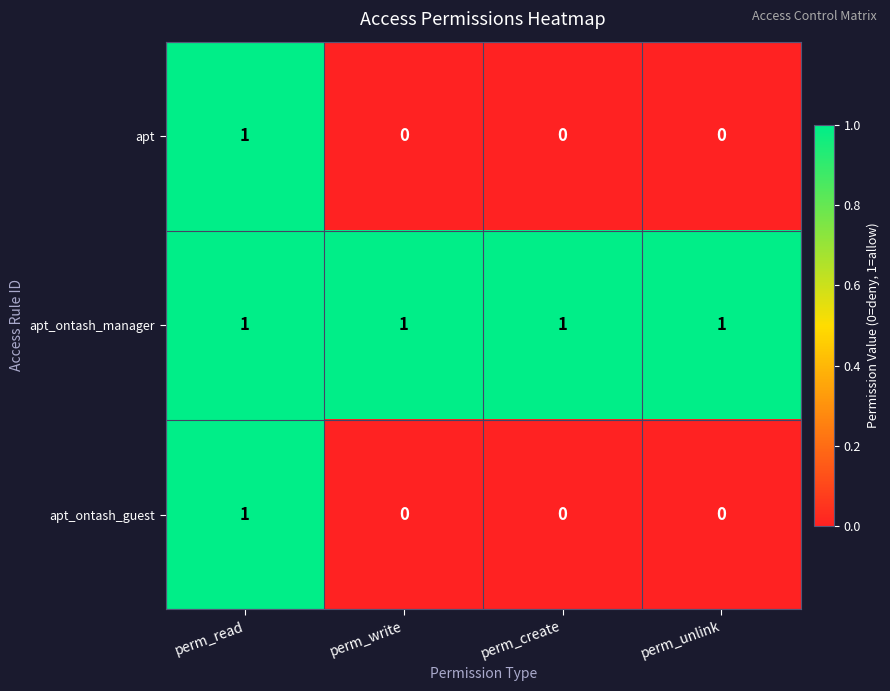

What is the maximum value shown in the chart?

1